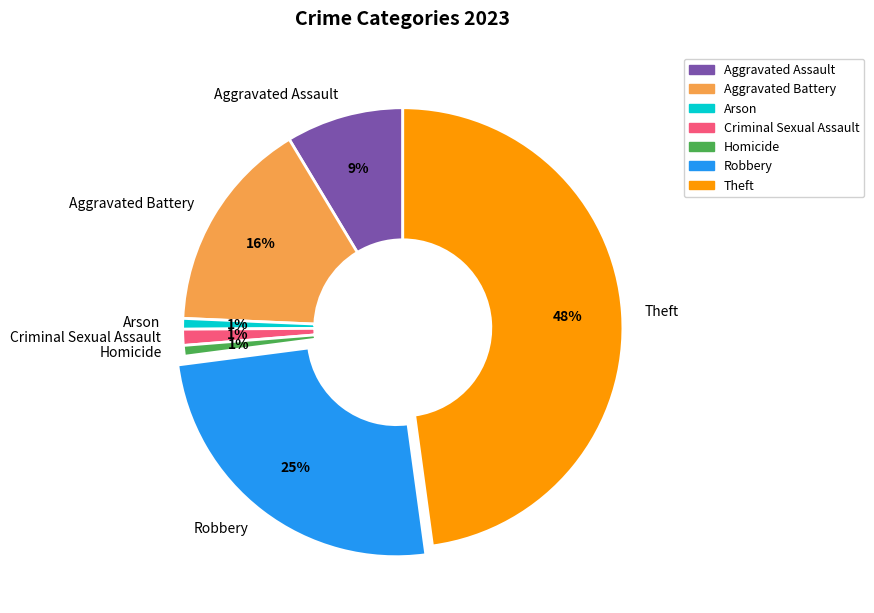

Which slice is the largest?

Theft